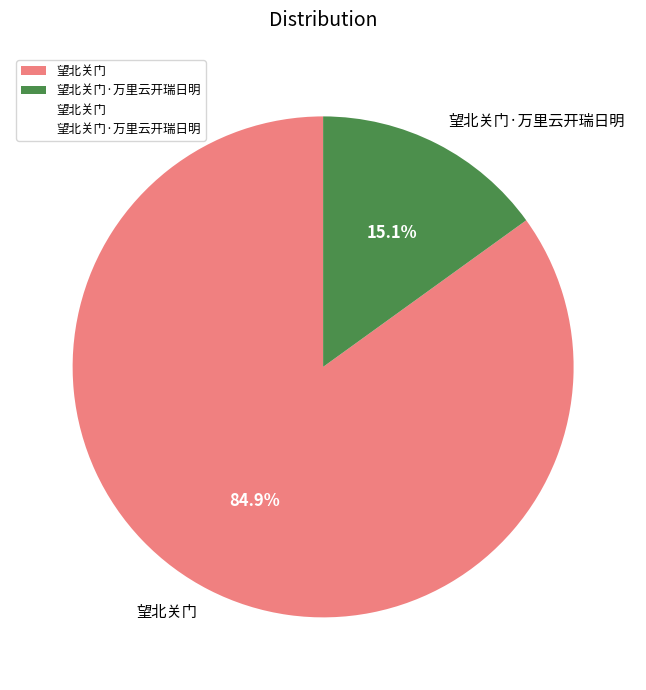

Which slice is the largest?

望北关门